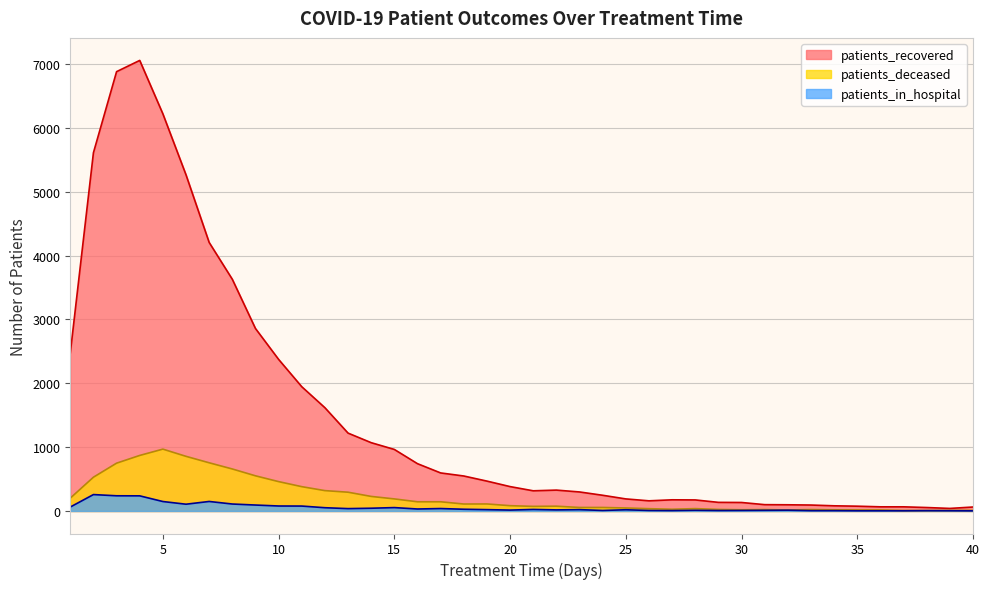

How many data points in patients_in_hospital are above 21?

19